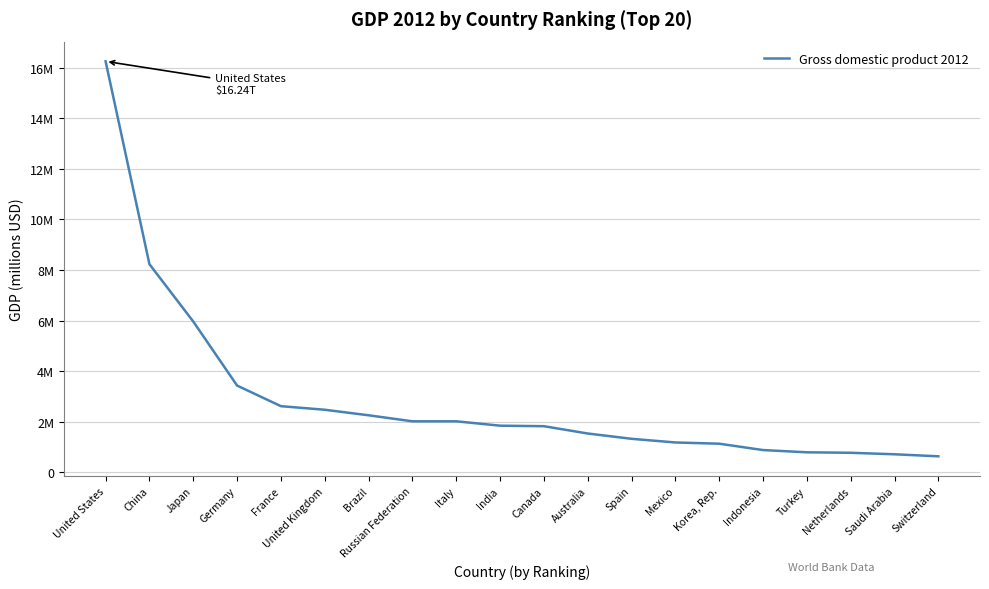

Is this an area chart (filled region under the line)?

No